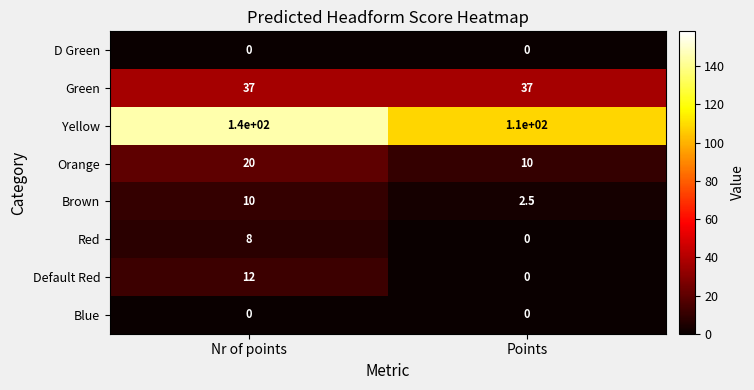

What is the average value of the Green series?

37.0